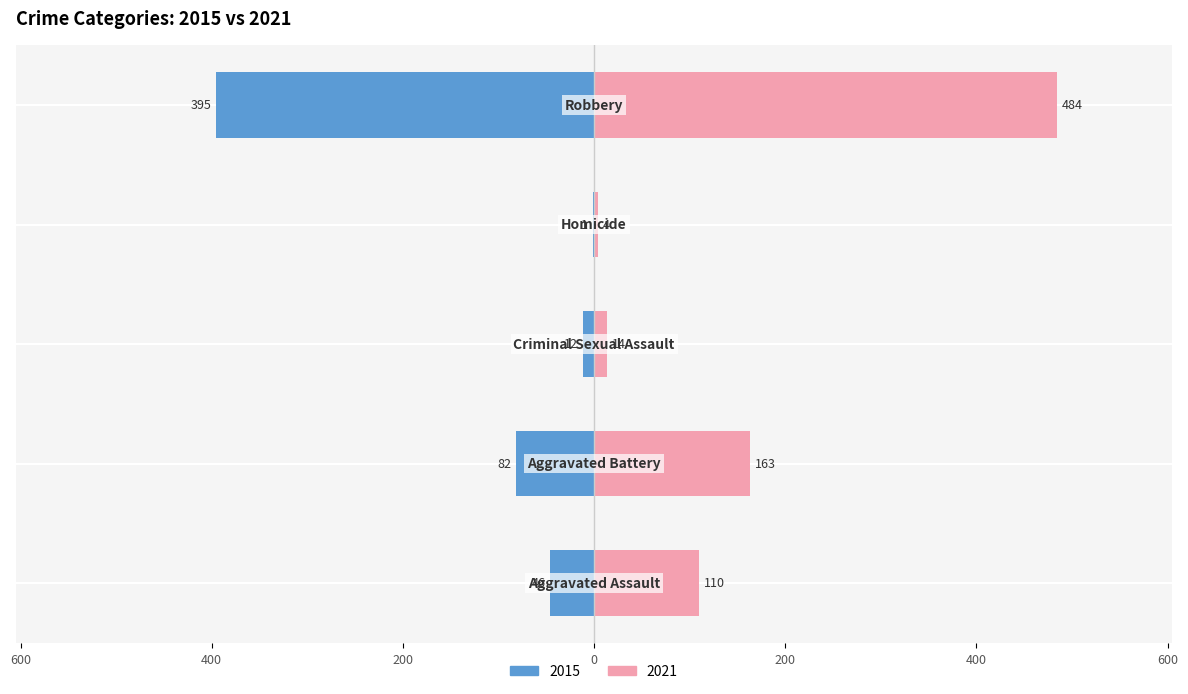

What position from the left is Robbery?

5